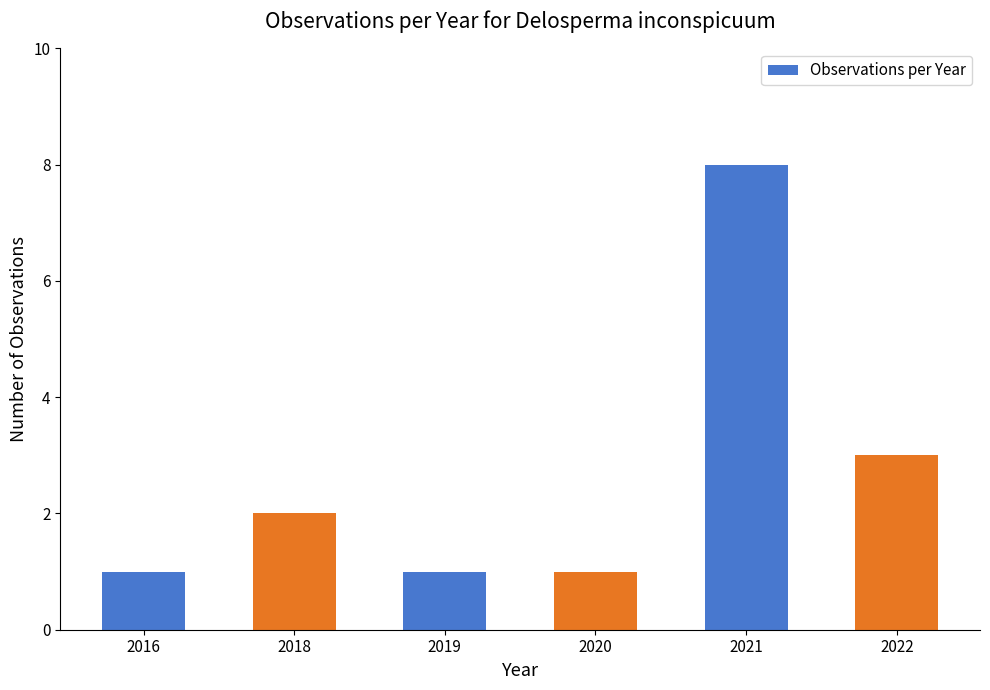

What is the value of the 3rd bar from the left?

1